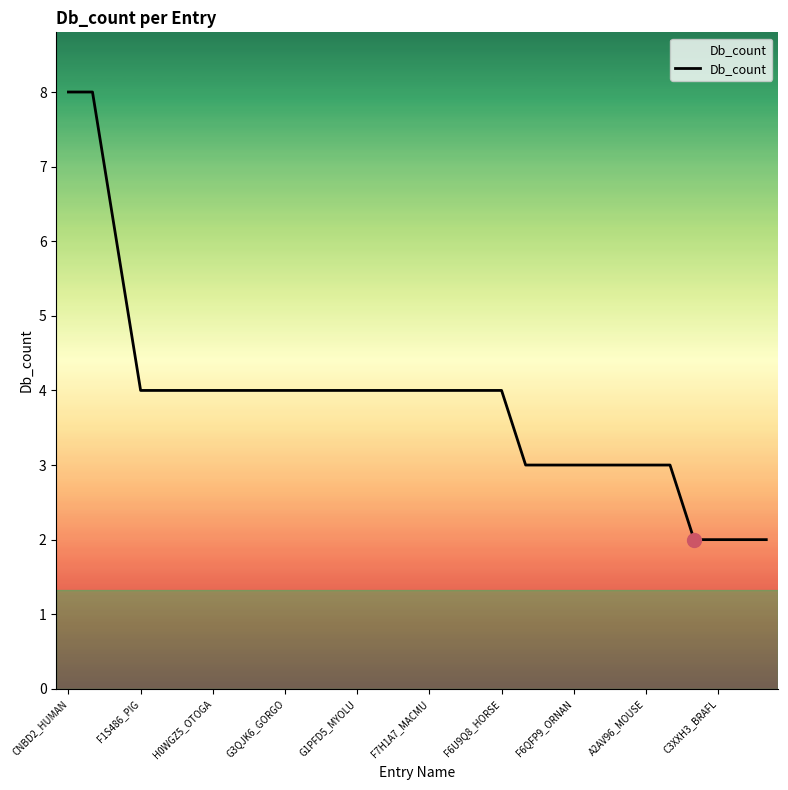

What is the difference between the maximum and minimum values?

6